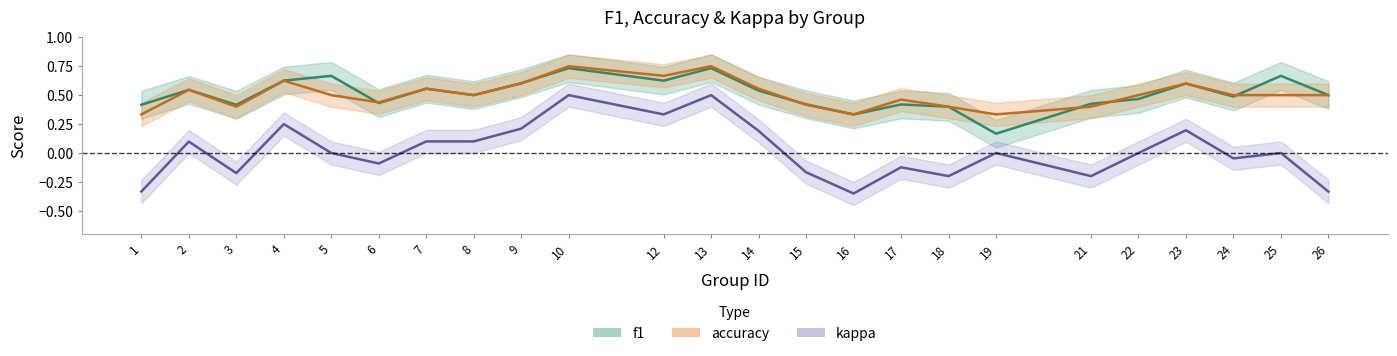

What is the value of the f1 point at the 22nd from the left?

0.5